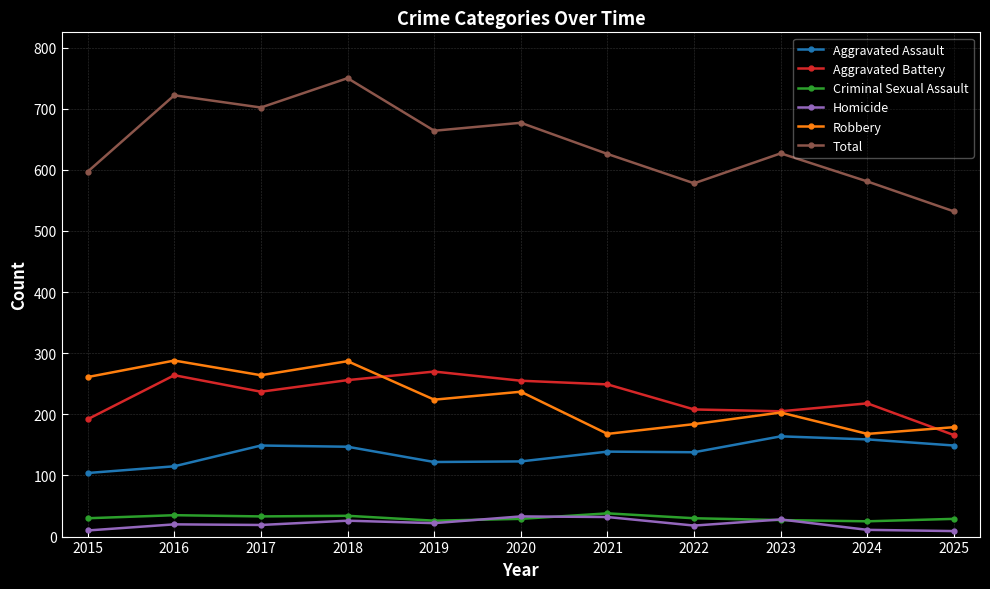

Which series has the widest spread of values?

Total